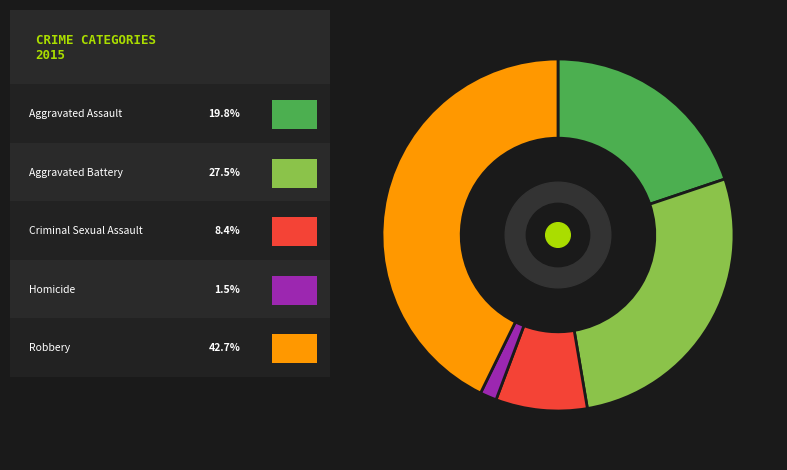

Is there any slice that represents more than half of the pie?

No